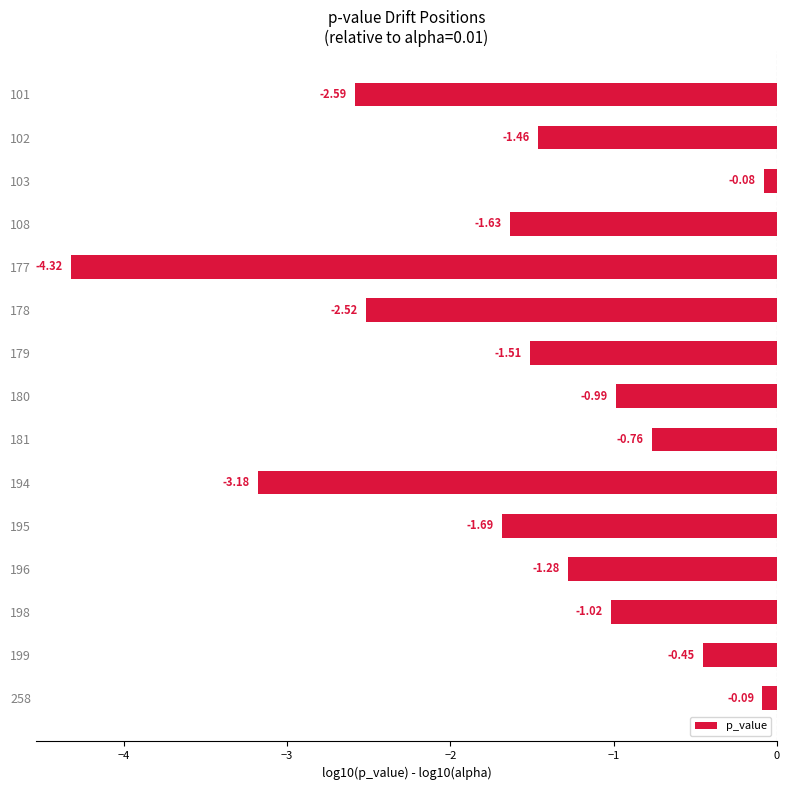

Rank the categories by value from highest to lowest.

103, 258, 199, 181, 180, 198, 196, 102, 179, 108, 195, 178, 101, 194, 177